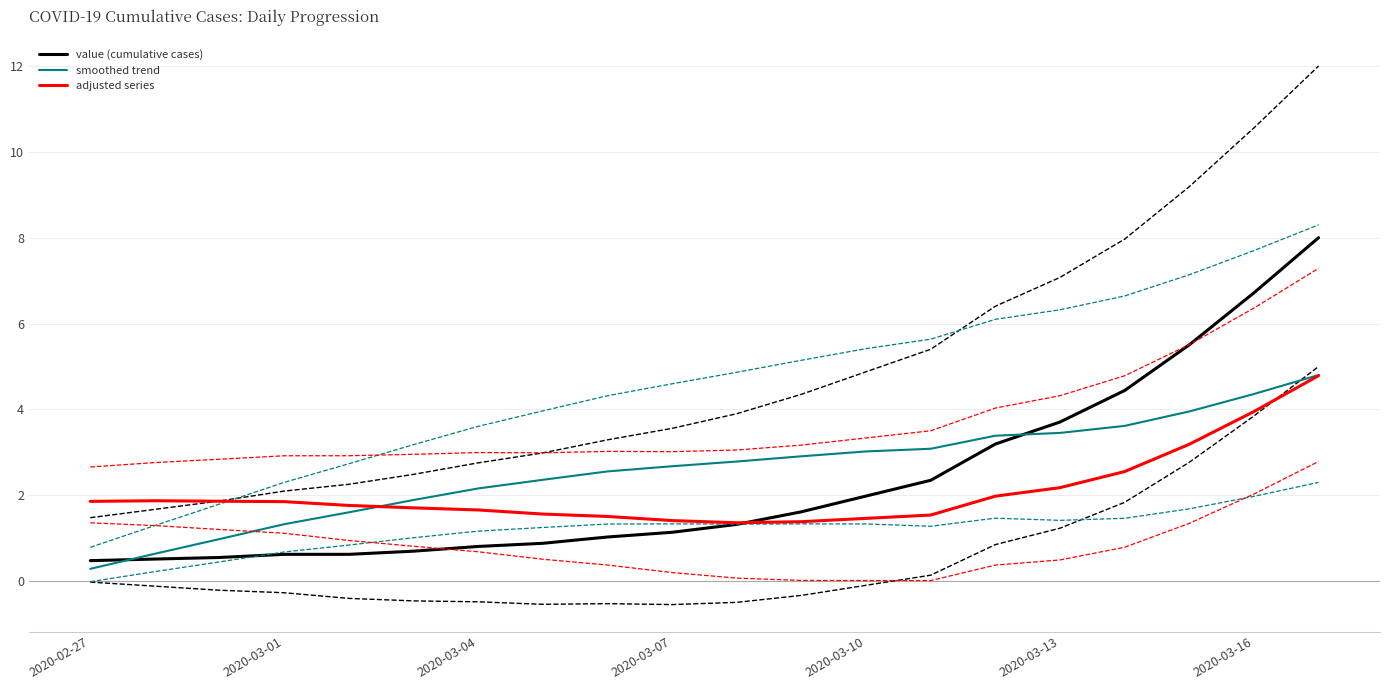

What is the difference between the highest and lowest values at 10?

1.5